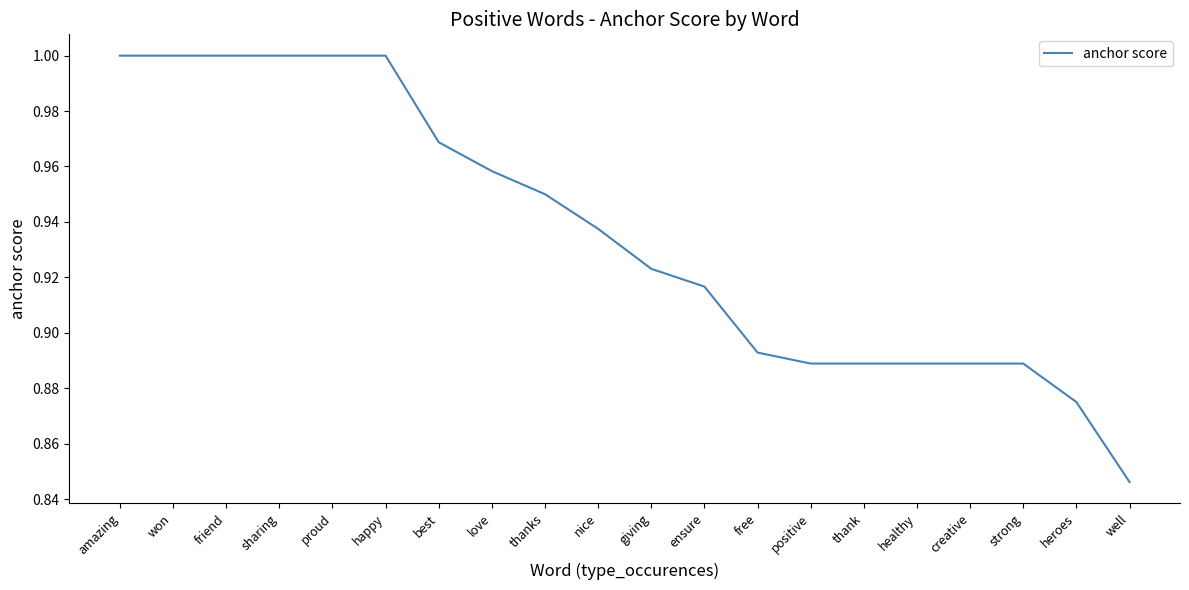

Is it true that the value at won is 1.0?

True